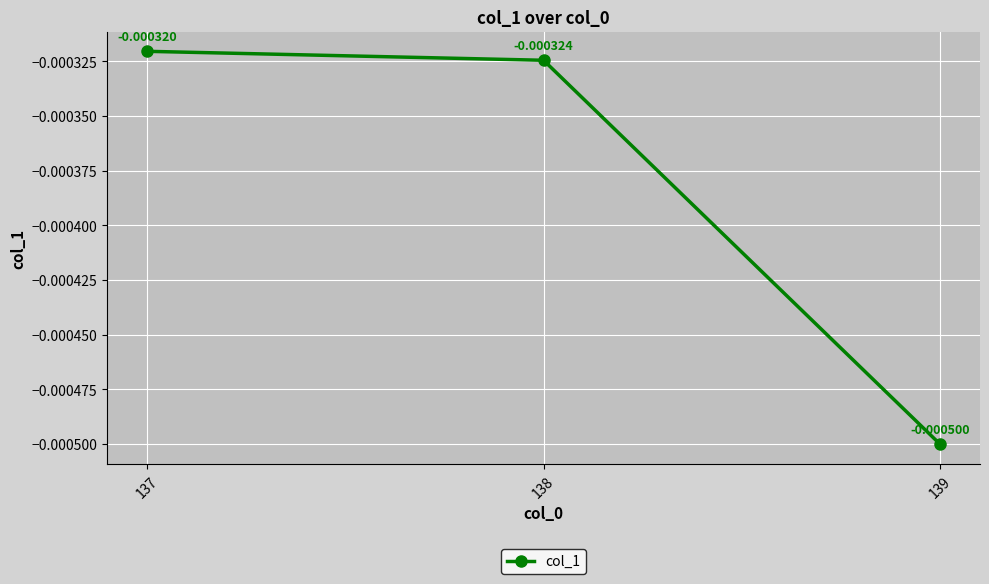

Does the chart have visible grid lines?

Yes